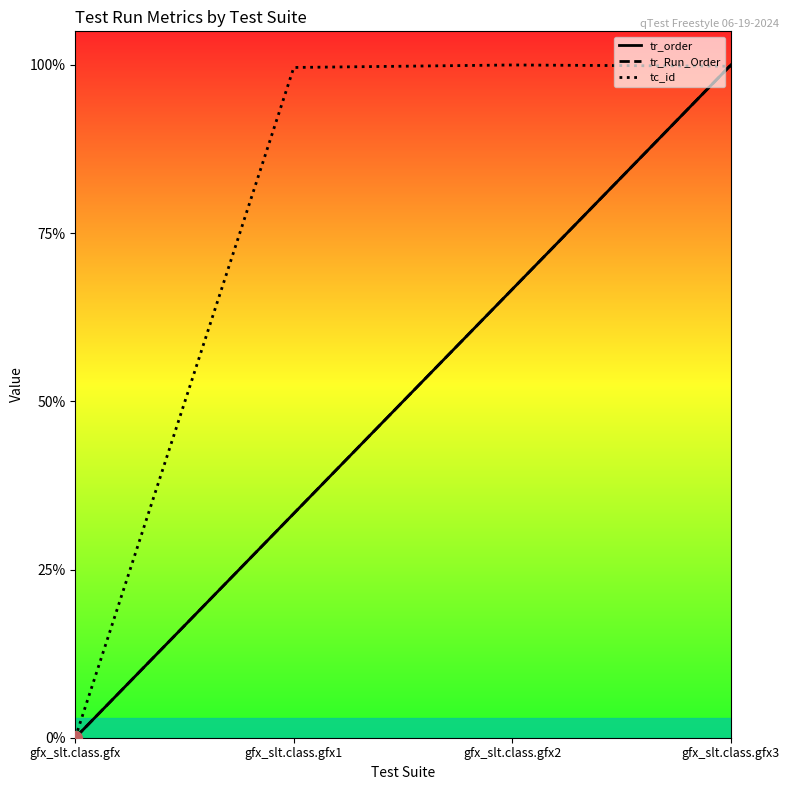

Where do tr_Run_Order and tc_id first cross each other?

gfx_slt.class.gfx2 and gfx_slt.class.gfx3